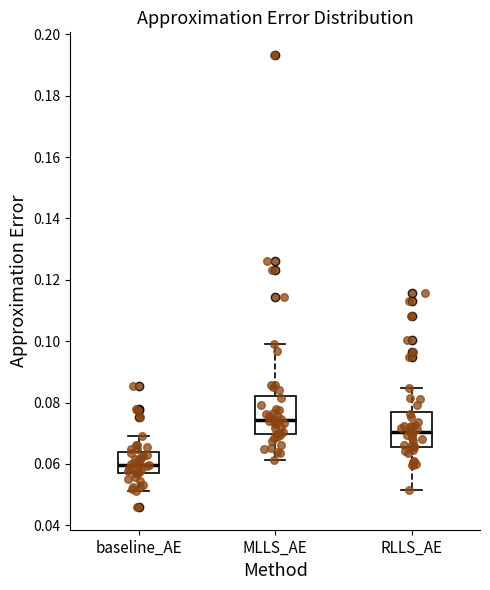

Where does the upper whisker of the box for MLLS_AE end on the y-axis? The values are not printed on the chart, so give them approximately, as read against the axis.

0.098